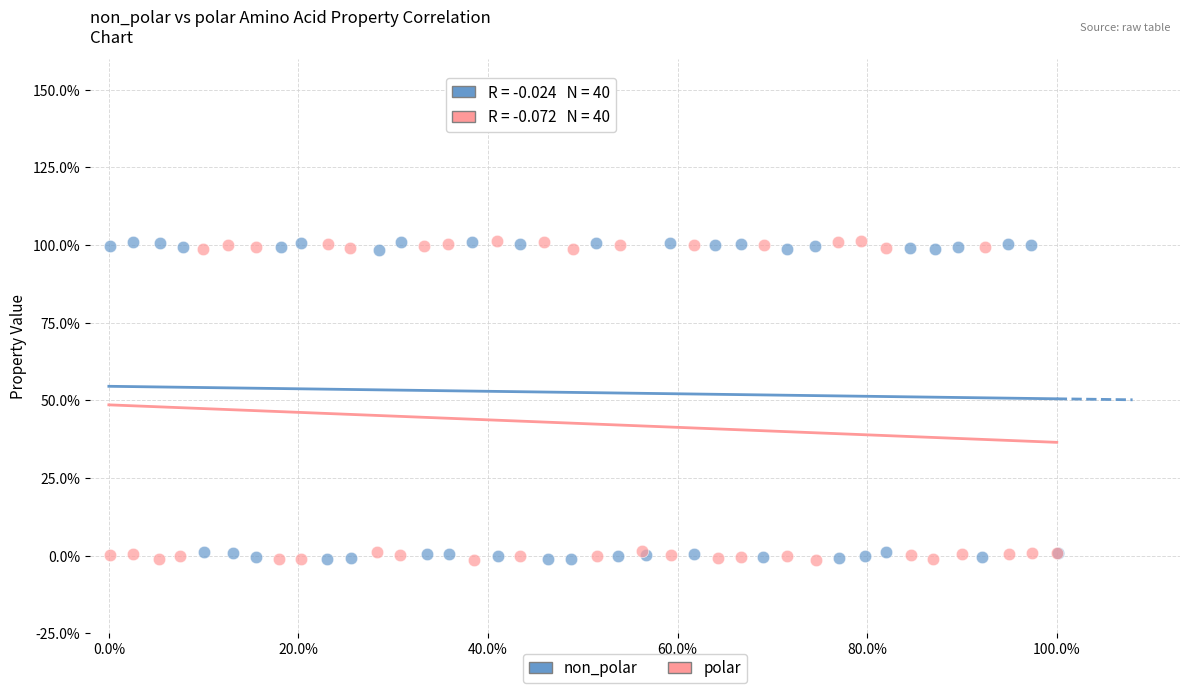

What are all the series names shown in the legend?

non_polar, polar